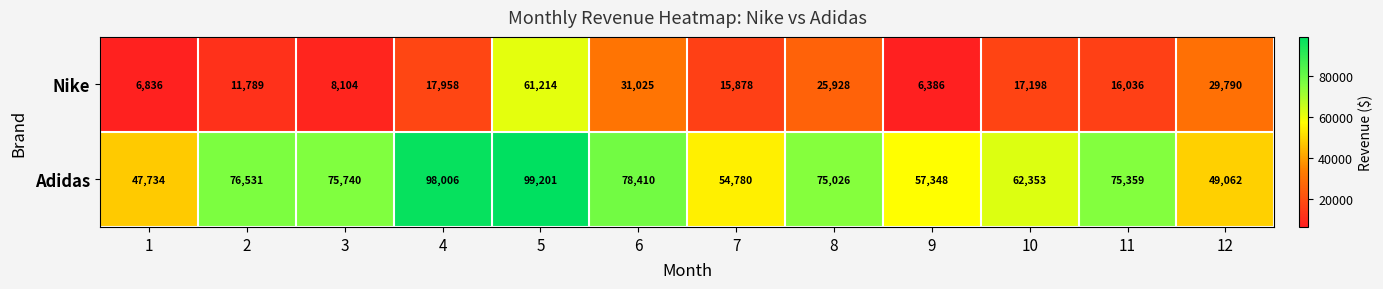

What is the greatest value displayed?

99201